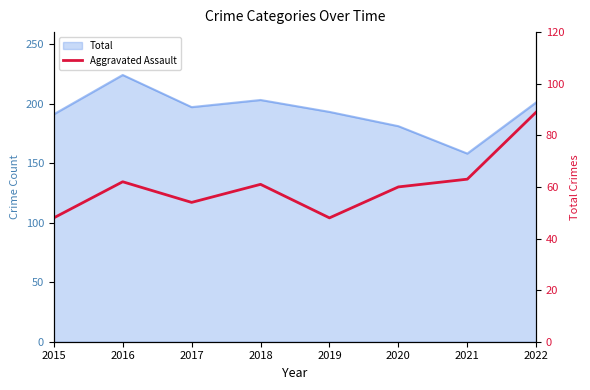

At which category does the chart reach its peak across all series?

2022